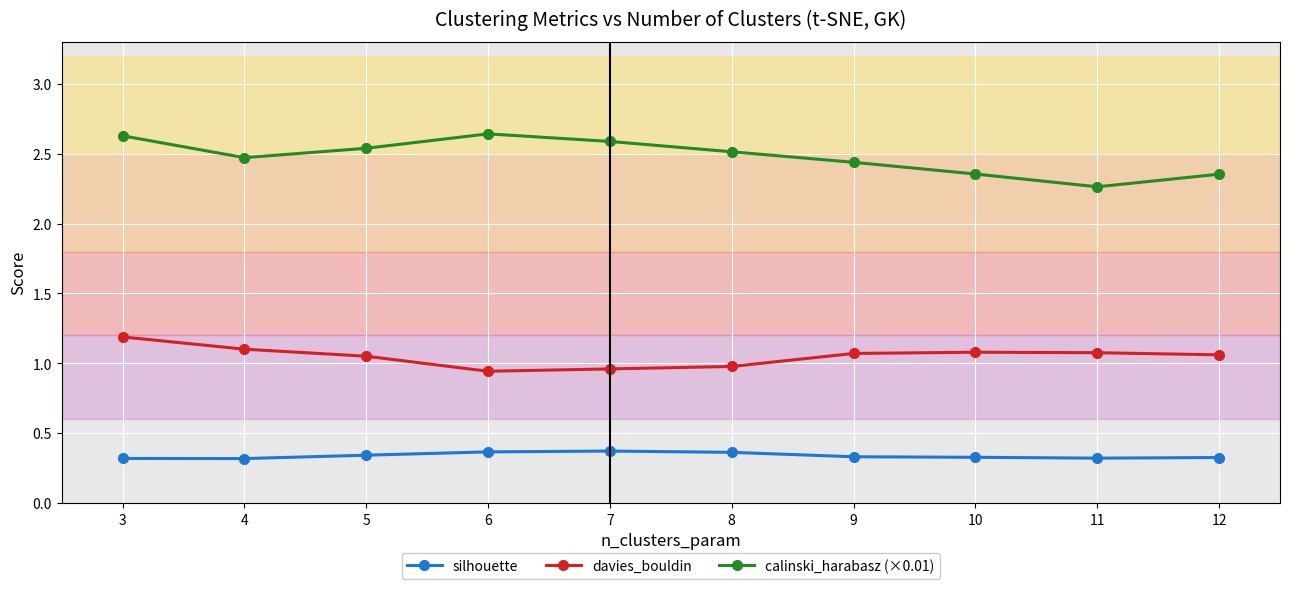

True or false: davies_bouldin and silhouette cross at least once.

False